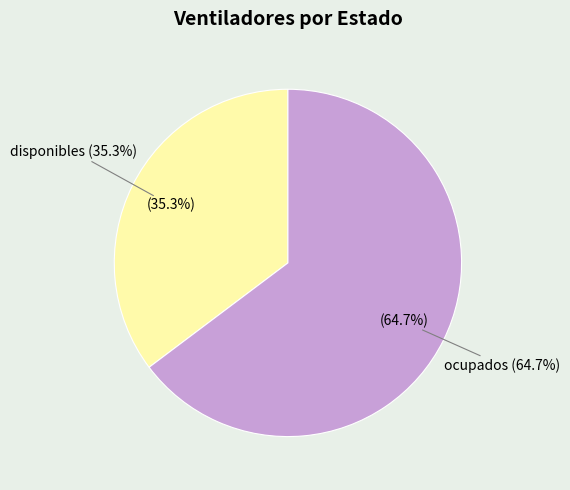

Which slice is the largest?

ocupados